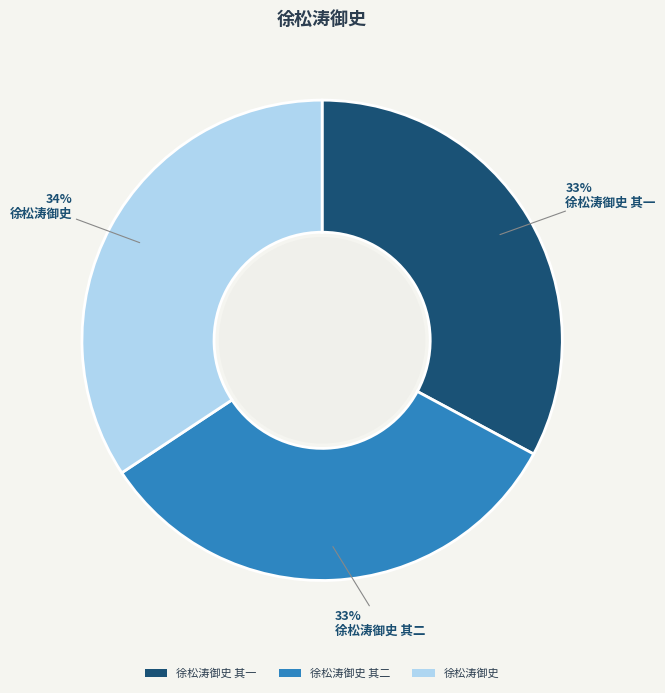

Between 徐松涛御史 其二 and 徐松涛御史, which is larger?

徐松涛御史